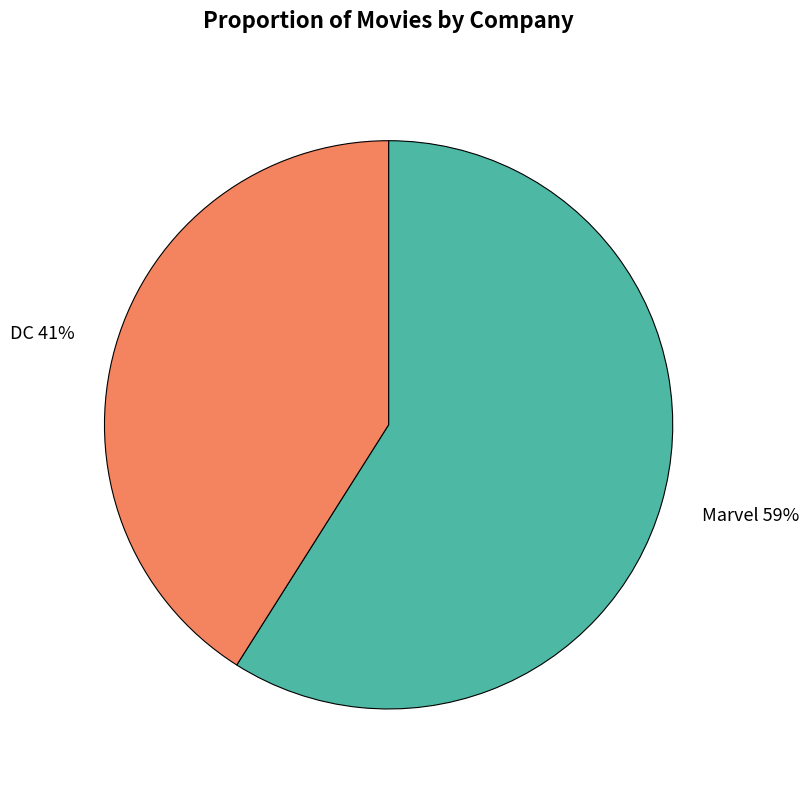

What is the largest slice in the pie chart?

Marvel